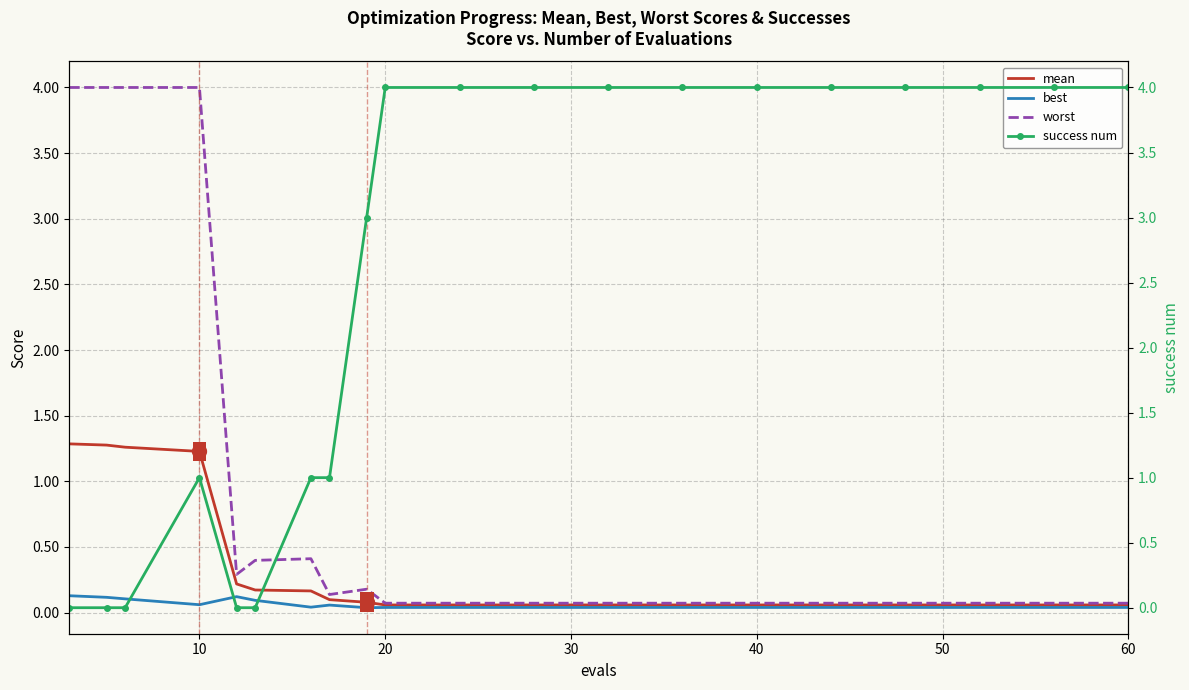

True or false: mean and worst cross at least once.

False